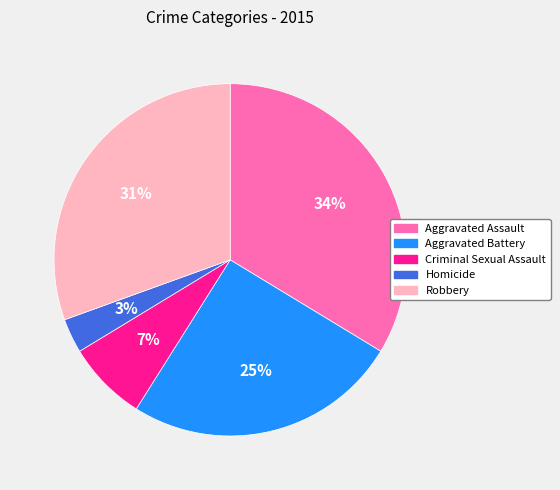

Is Aggravated Assault the majority of the pie?

No